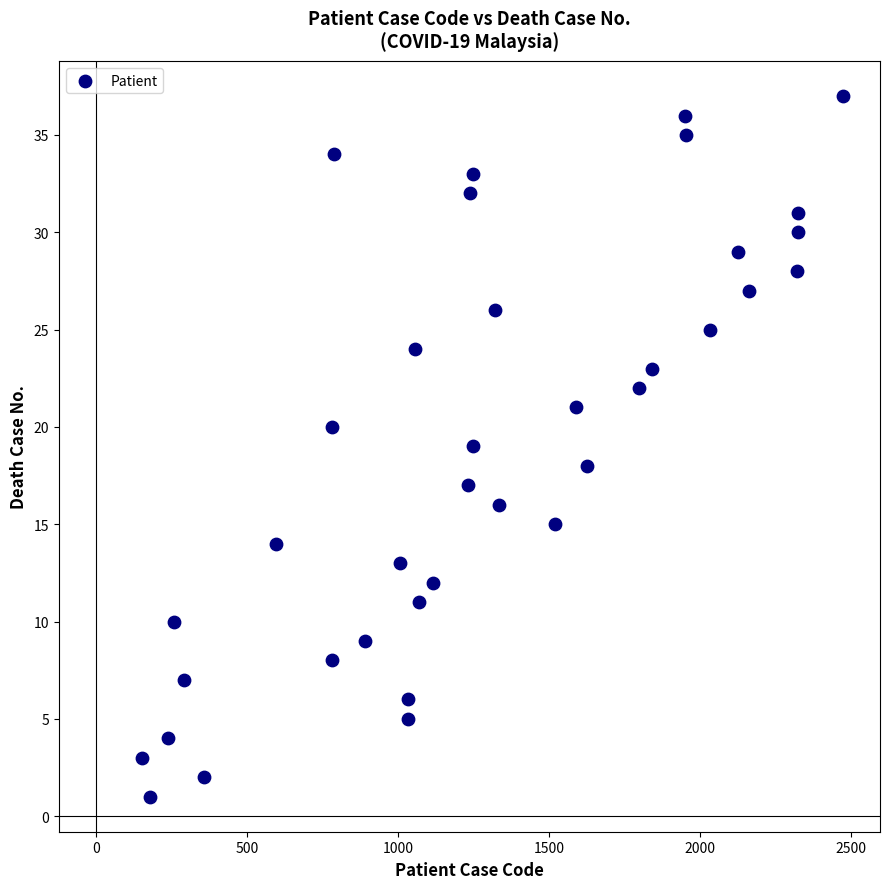

What is the range of X values (max minus min)?

2319